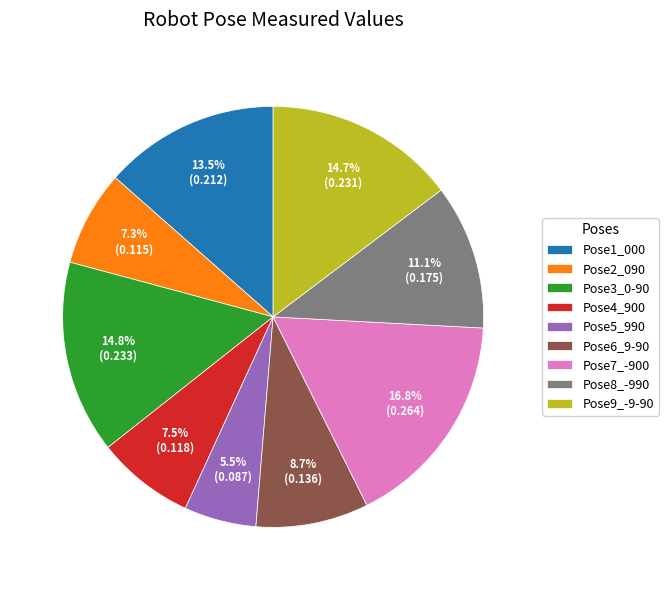

Does any single category account for the majority?

No